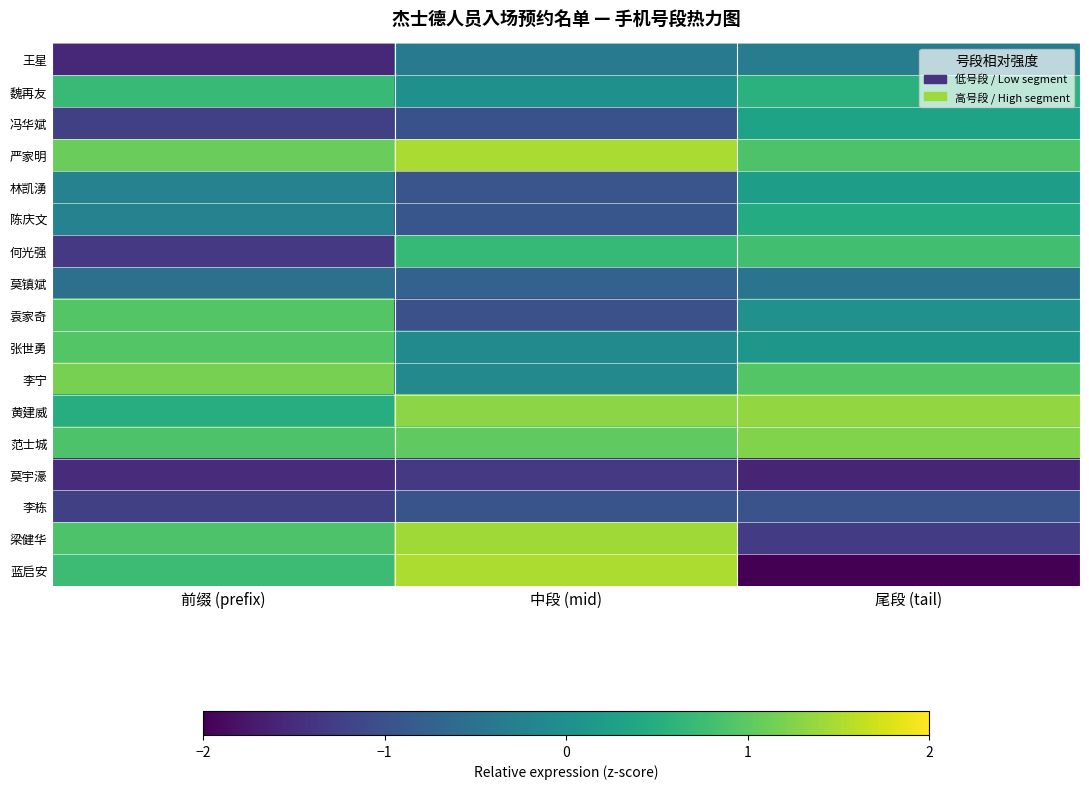

What is the difference between the highest and lowest values at 前缀 (prefix)?

2.7